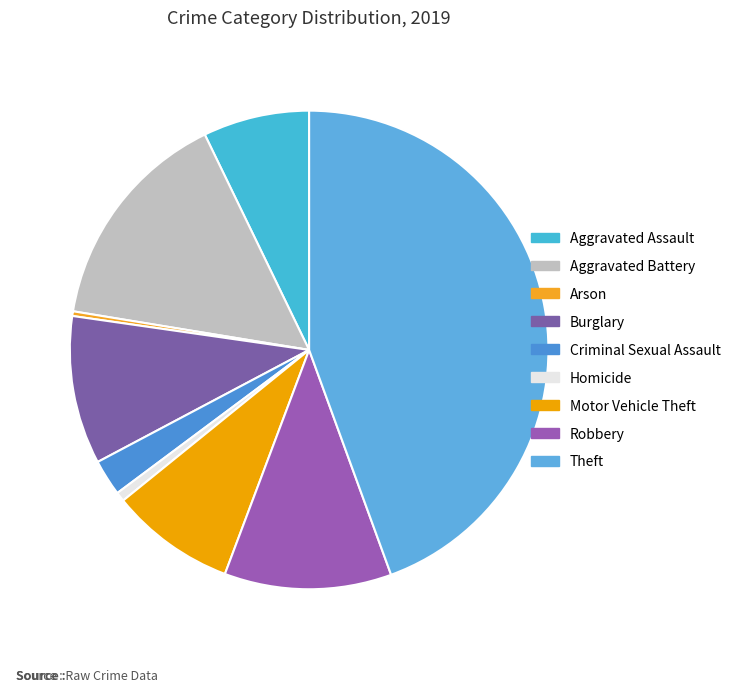

How many segments does this pie chart have?

9